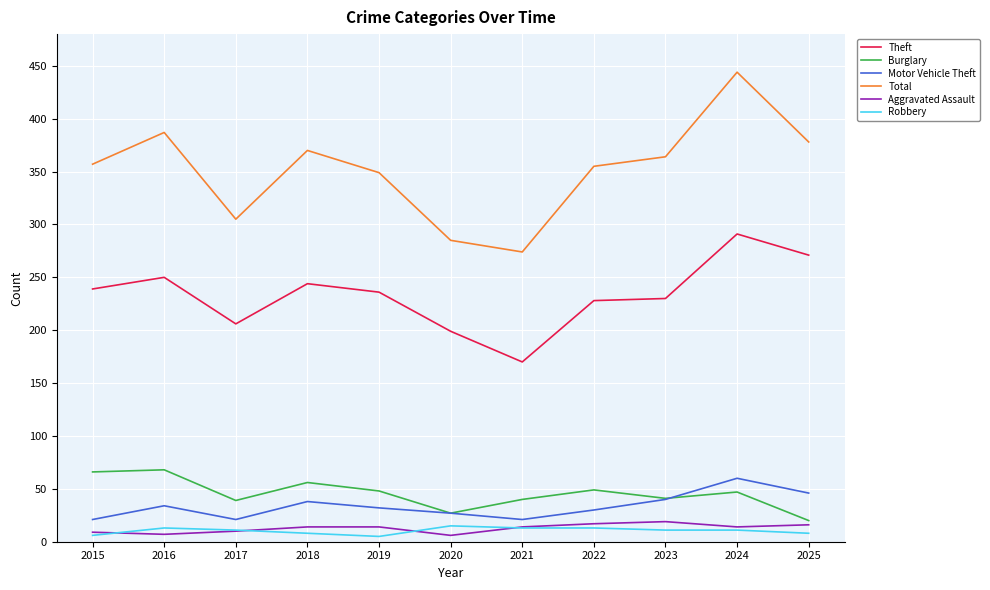

Which category has the highest value across all series?

2024